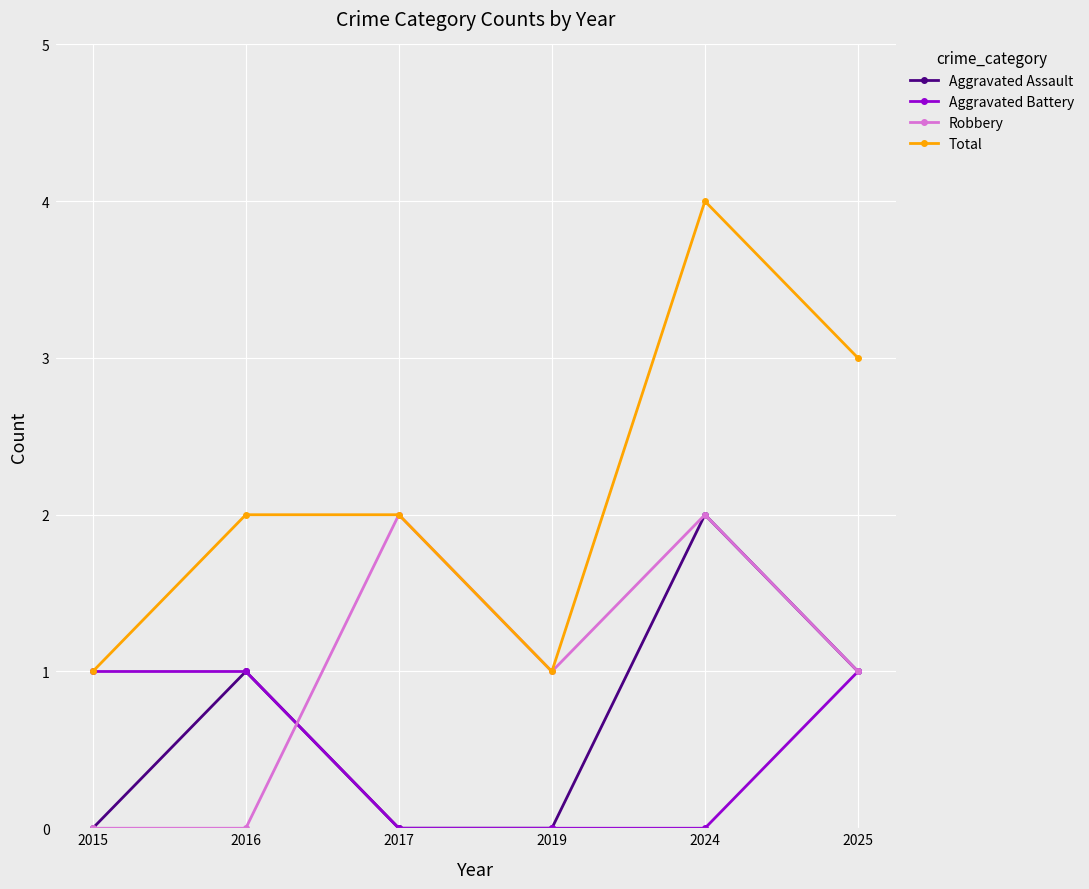

What are all the series names shown in the legend?

Aggravated Assault, Aggravated Battery, Robbery, Total